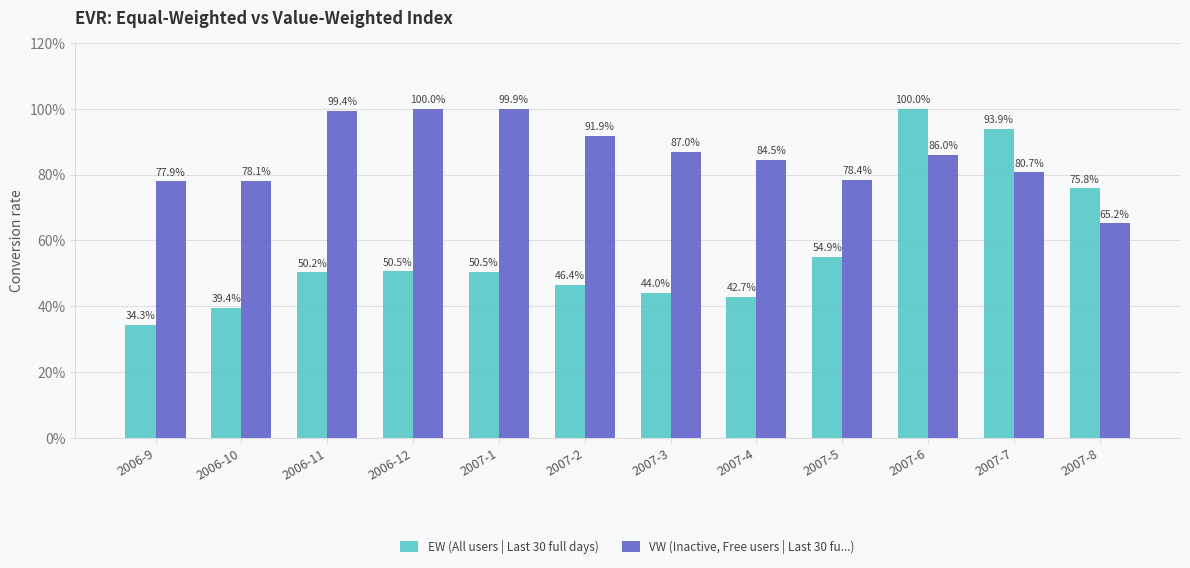

Are the bars grouped side by side (vs. stacked)?

Yes